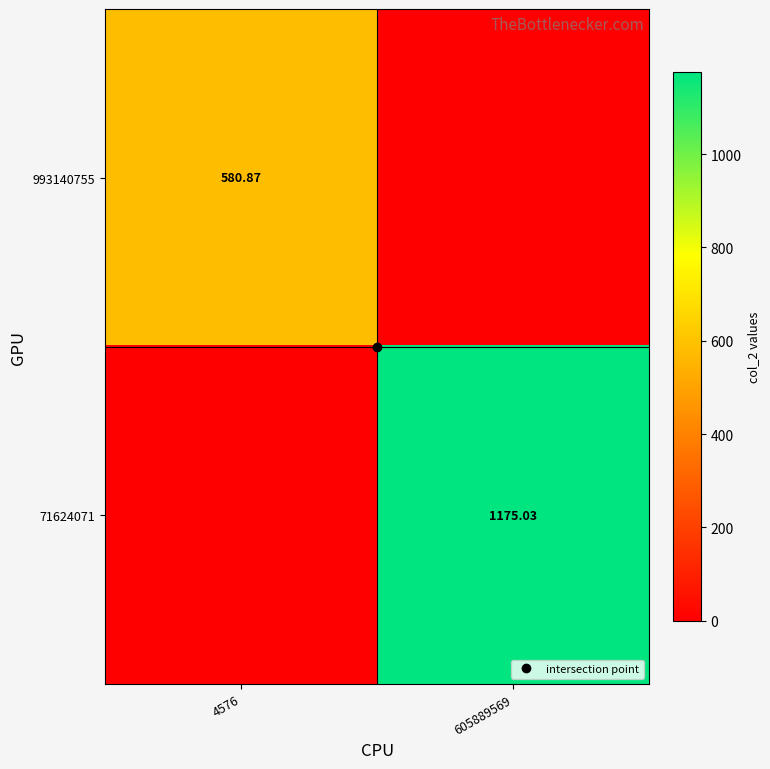

Which series has the largest range (max minus min)?

71624071